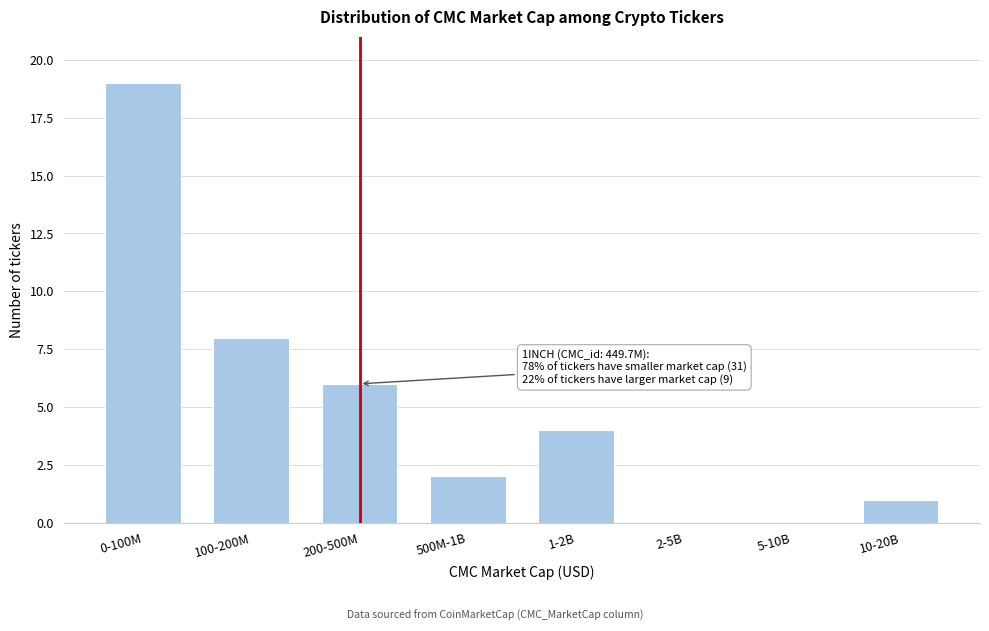

Reading left to right, what are all the values shown in this chart?

0-100M=19	100-200M=8	200-500M=6	500M-1B=2	1-2B=4	2-5B=0	5-10B=0	10-20B=1